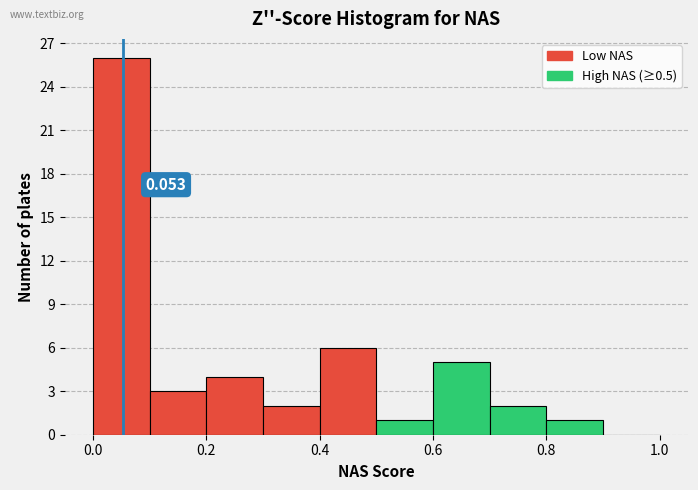

Which range on the x-axis has the tallest bar?

0.0 to 0.1